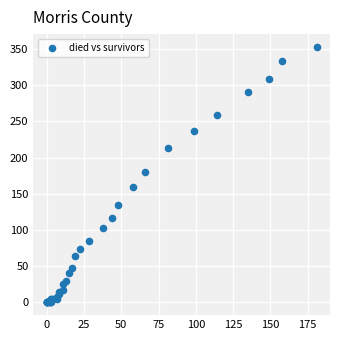

What Y value in the scatter plot is closest to 176?

180